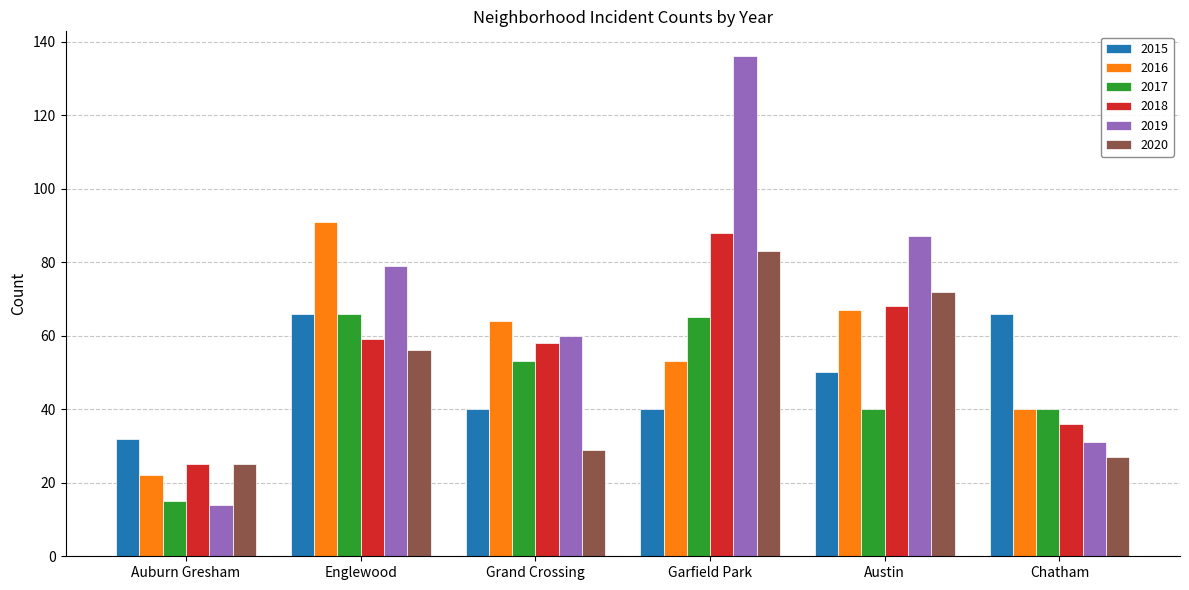

Is it true that 2017 equals 66 at Englewood?

True